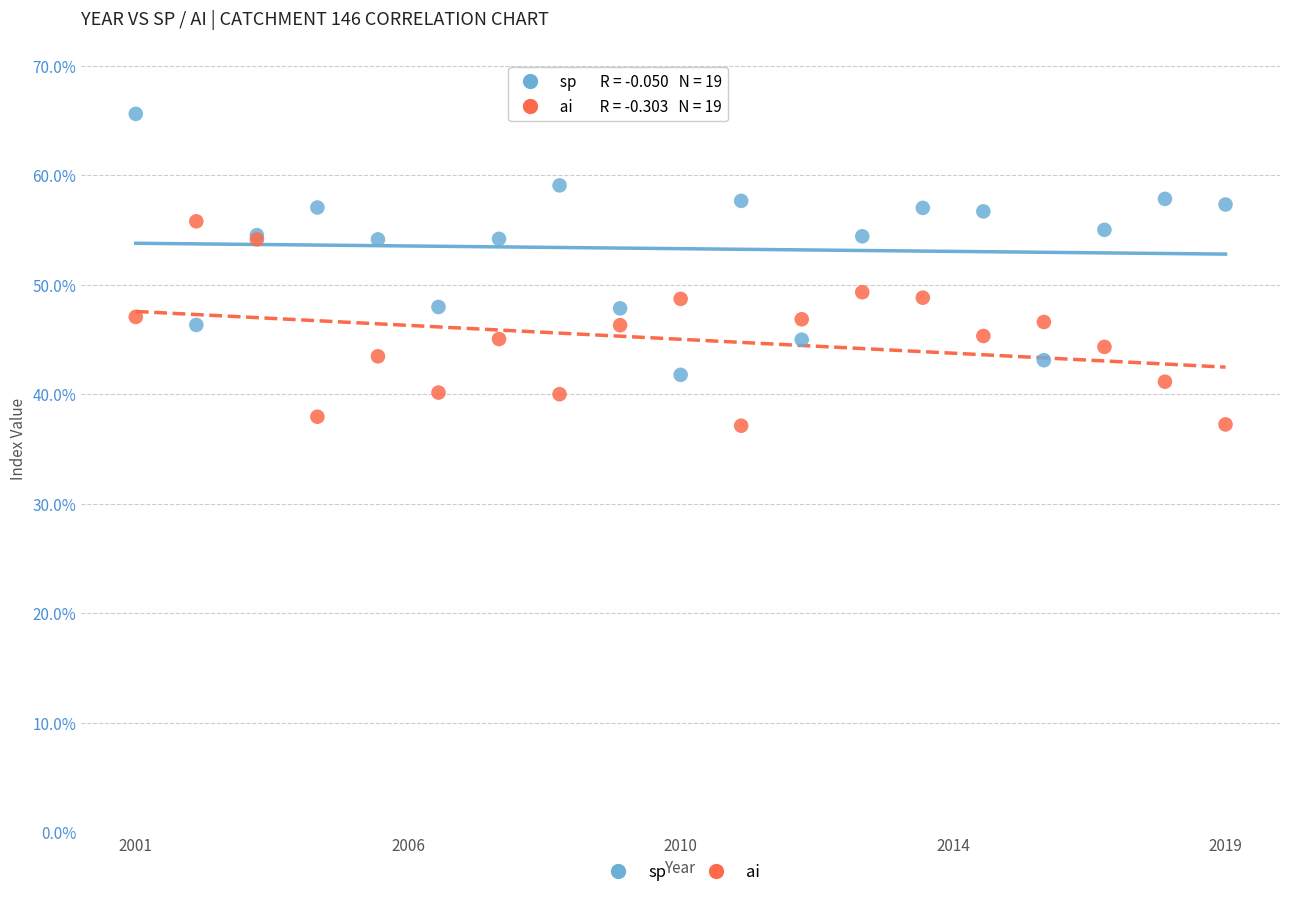

Which series contains the highest Y value?

sp